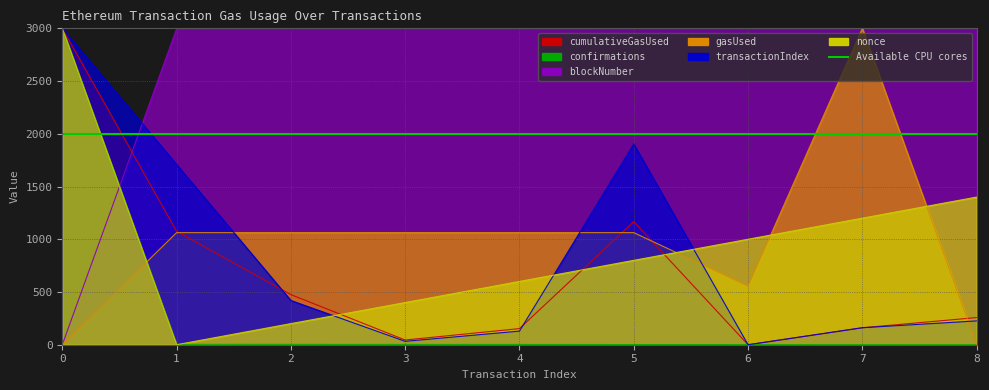

At how many categories does at least one series exceed 1598?

9